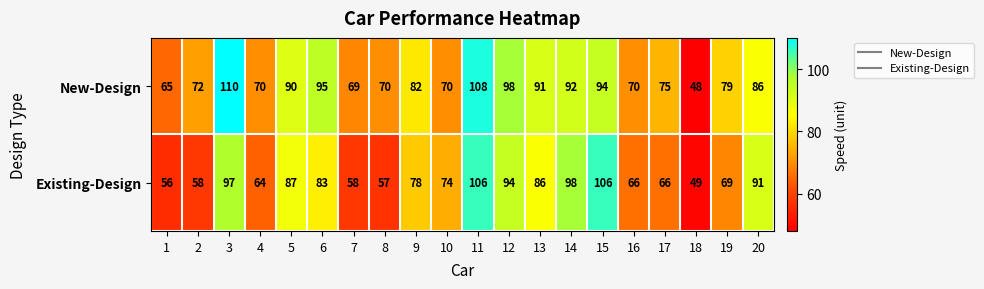

What is the spread (max minus min) of values at 3?

13